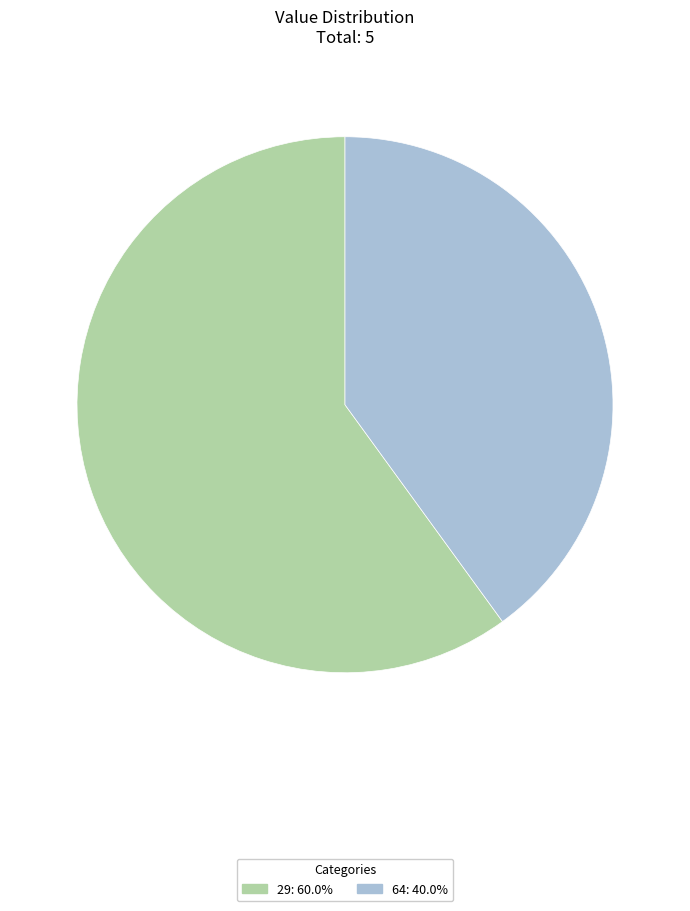

Approximately how many times larger is the value at 64: 40.0% compared to 29: 60.0%?

0.7